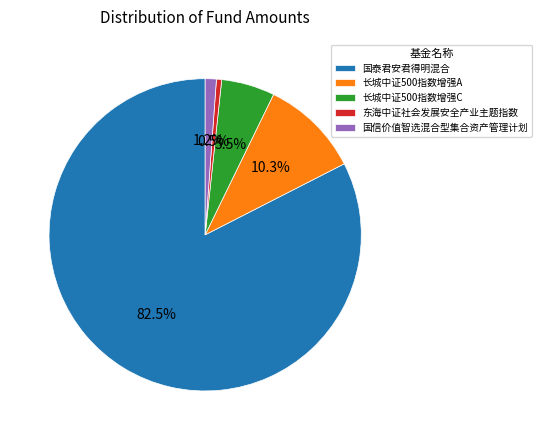

Rank the categories by value from highest to lowest.

国泰君安君得明混合, 长城中证500指数增强A, 长城中证500指数增强C, 国信价值智选混合型集合资产管理计划, 东海中证社会发展安全产业主题指数